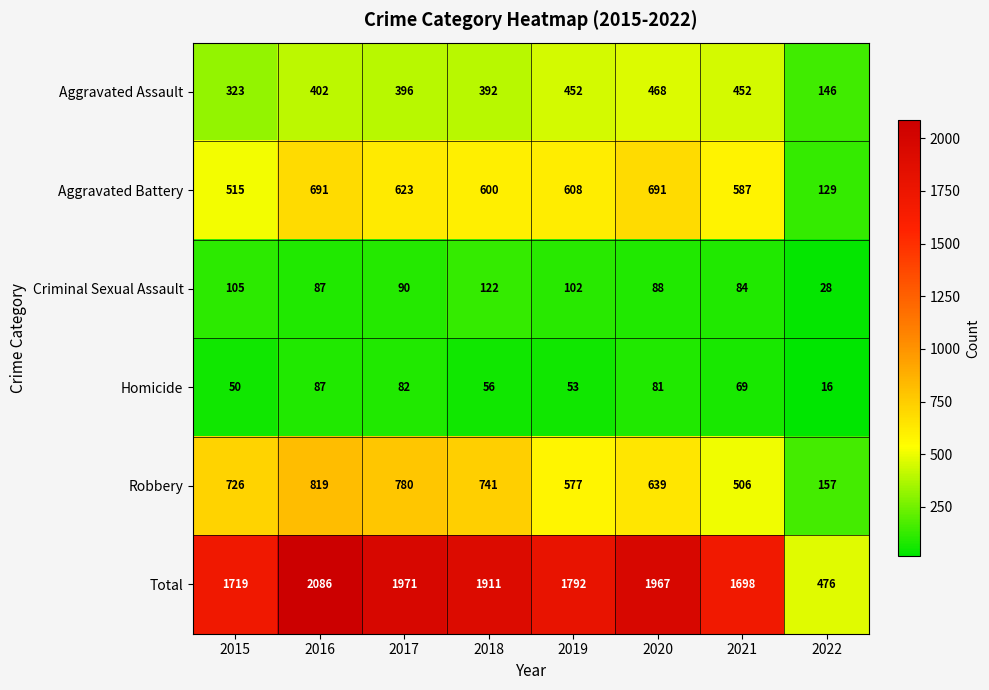

Which category has the lowest value across all series?

2022